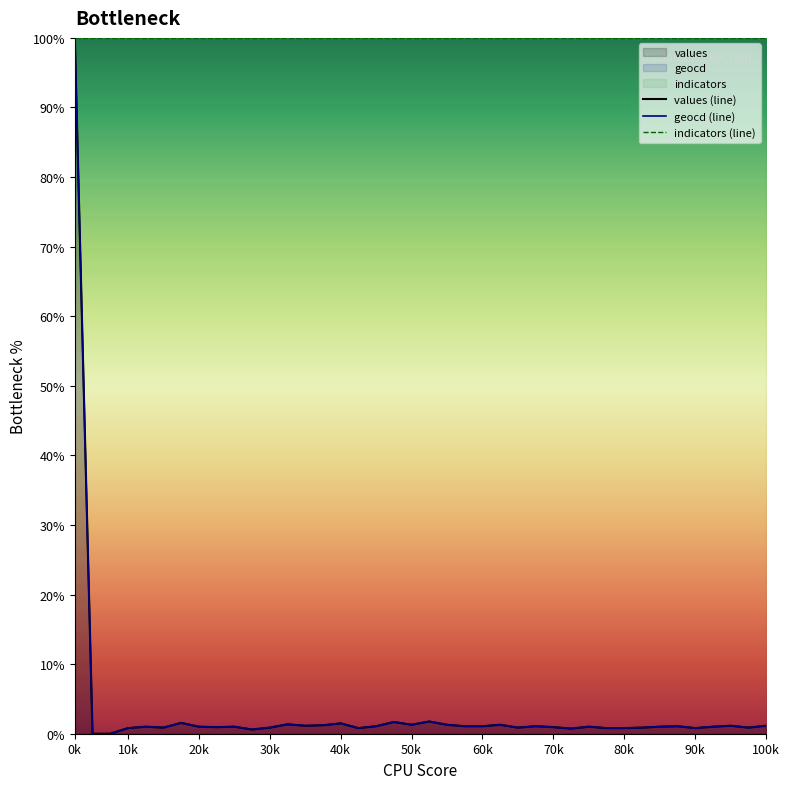

What is the value of the values point at the 28th from the left?

0.9